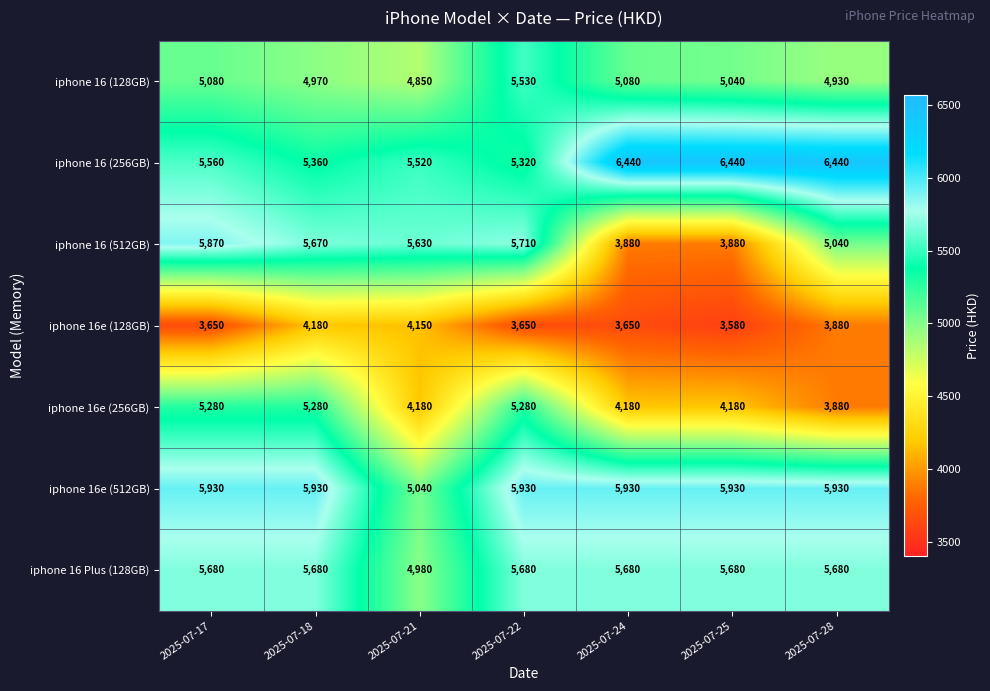

Rank the series by their maximum value, from lowest to highest.

iphone 16e (128GB), iphone 16e (256GB), iphone 16 (128GB), iphone 16 Plus (128GB), iphone 16 (512GB), iphone 16e (512GB), iphone 16 (256GB)